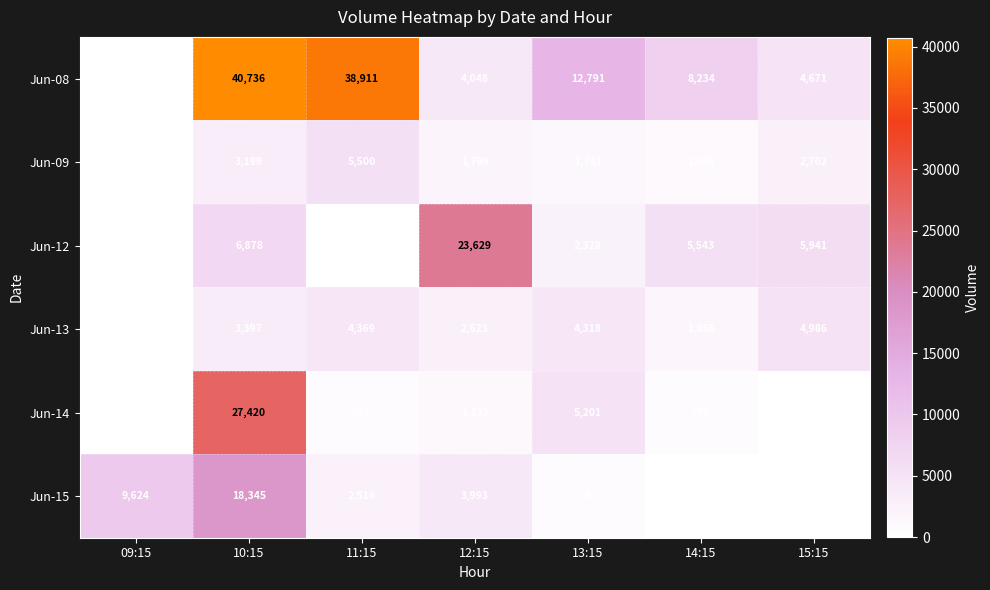

Which series has the largest total across all categories?

Jun-08